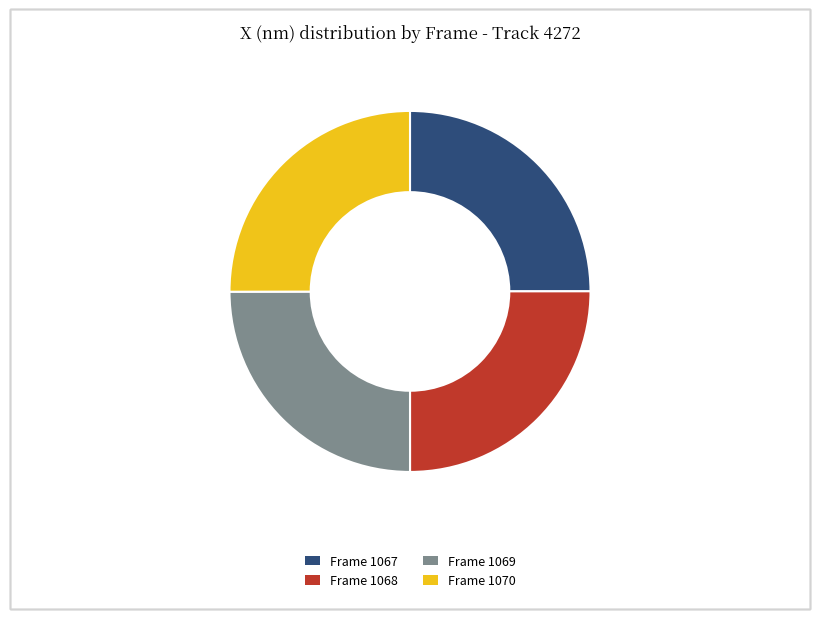

Approximately how many times larger is the value at Frame 1067 compared to Frame 1069?

1.0